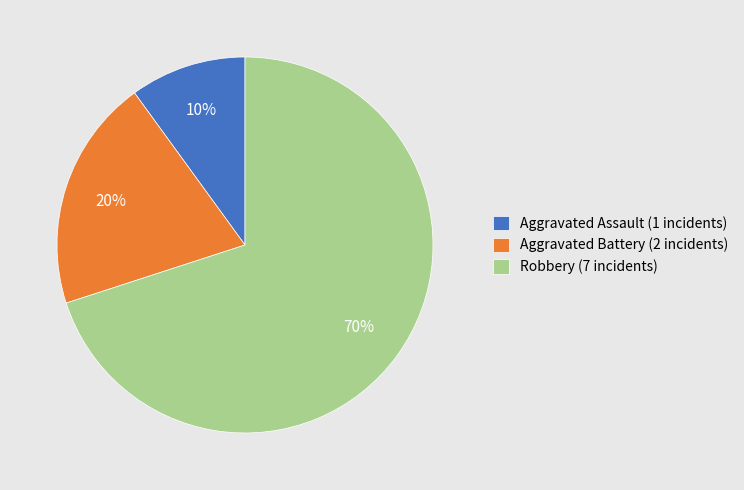

Which slice is the smallest?

Aggravated Assault